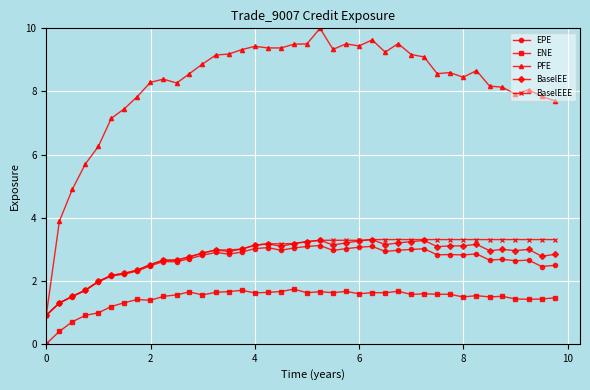

What is the value of the PFE point at the 24th from the left?

9.5